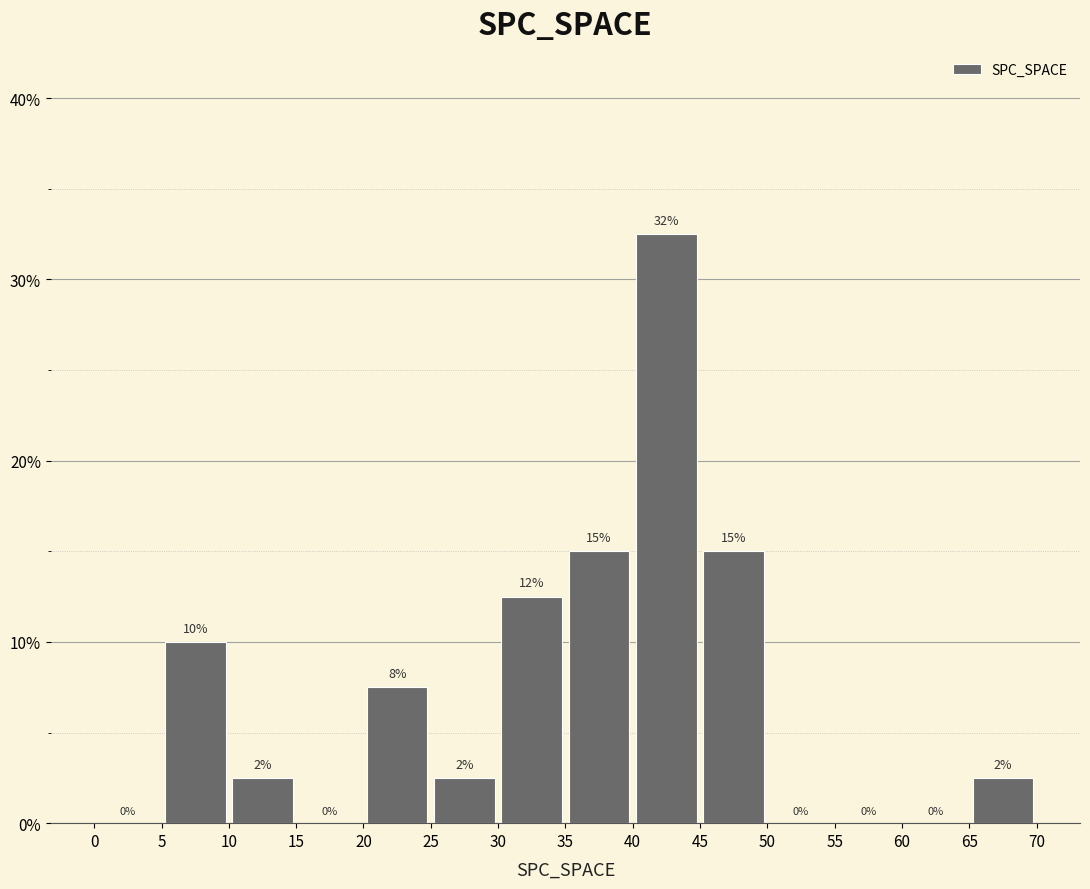

Which range on the x-axis has the tallest bar?

40 to 45